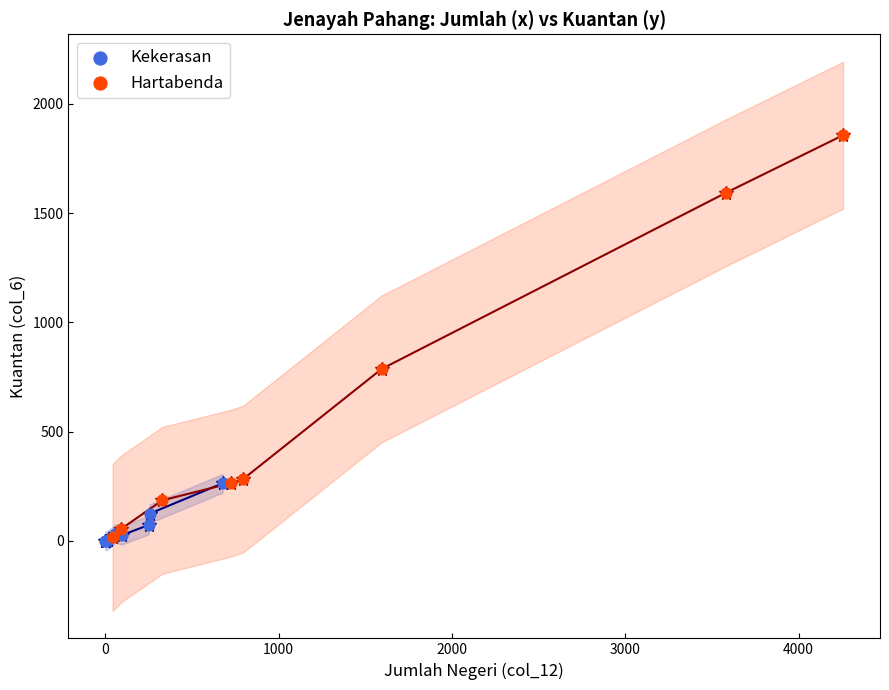

Which series contains the highest Y value?

Hartabenda